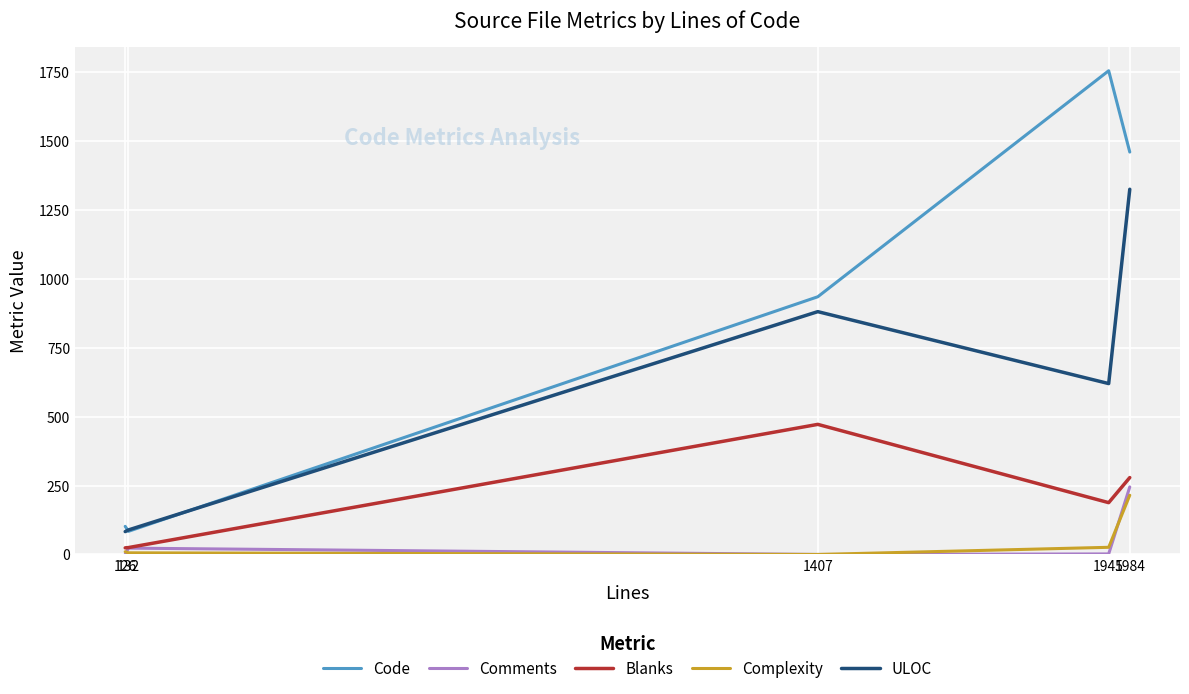

Which series has the largest total across all categories?

Code